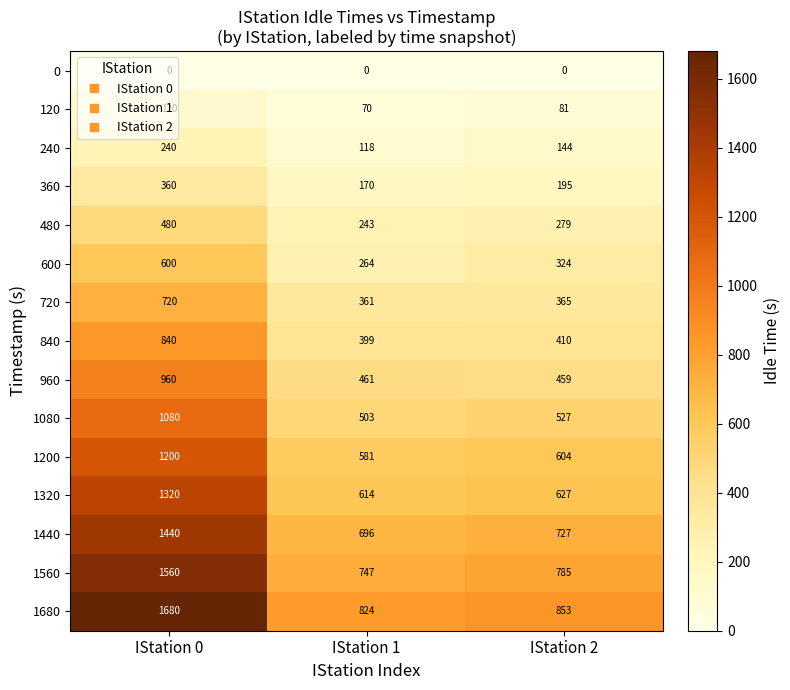

The value of 960 at IStation 0 is 1547. True or false?

False